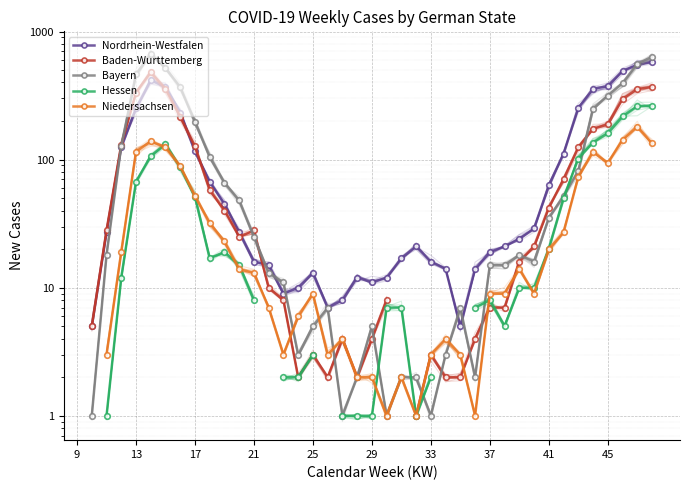

True or false: Nordrhein-Westfalen has more than 1 points higher than both neighbors.

True